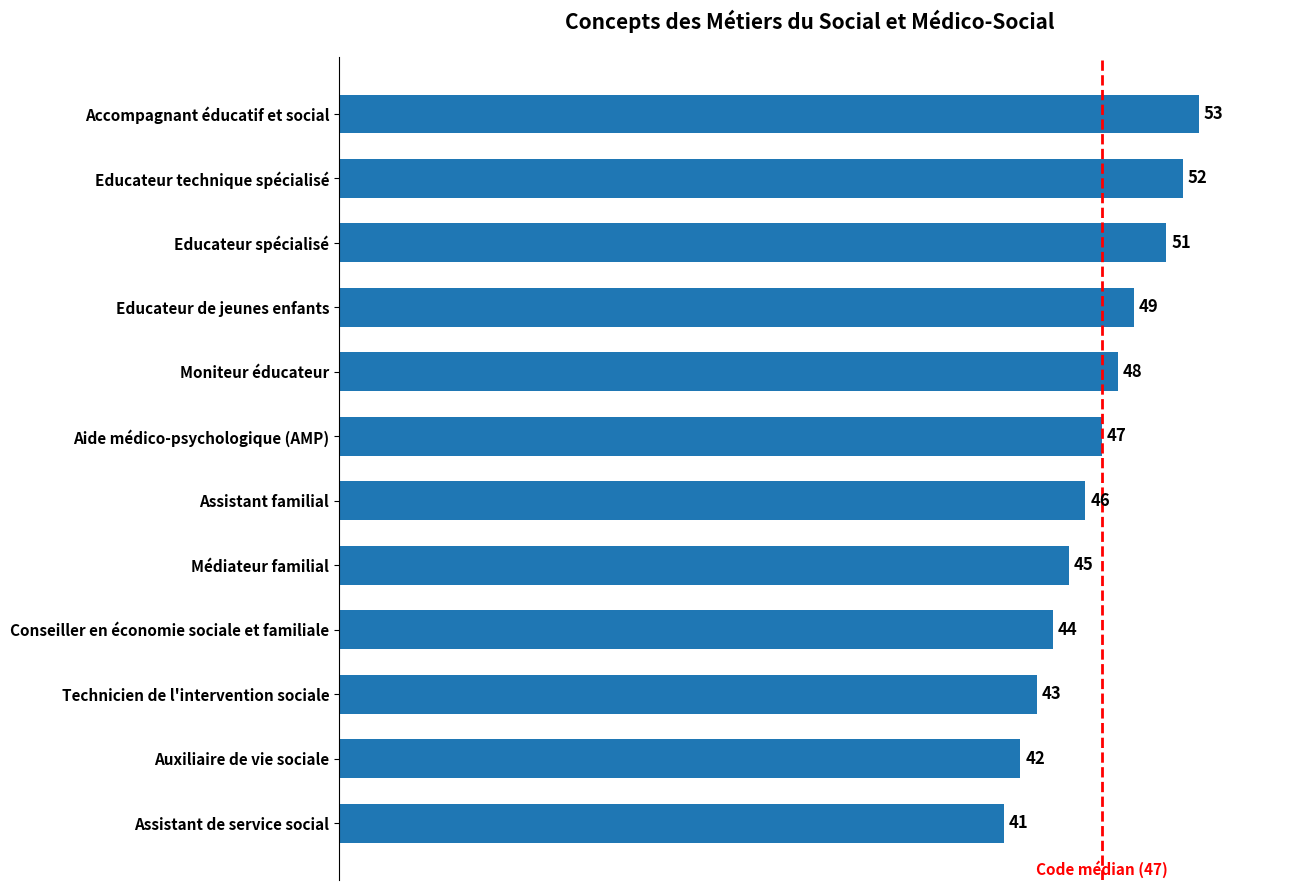

Read the value at Aide médico-psychologique (AMP), to the nearest 10.

50